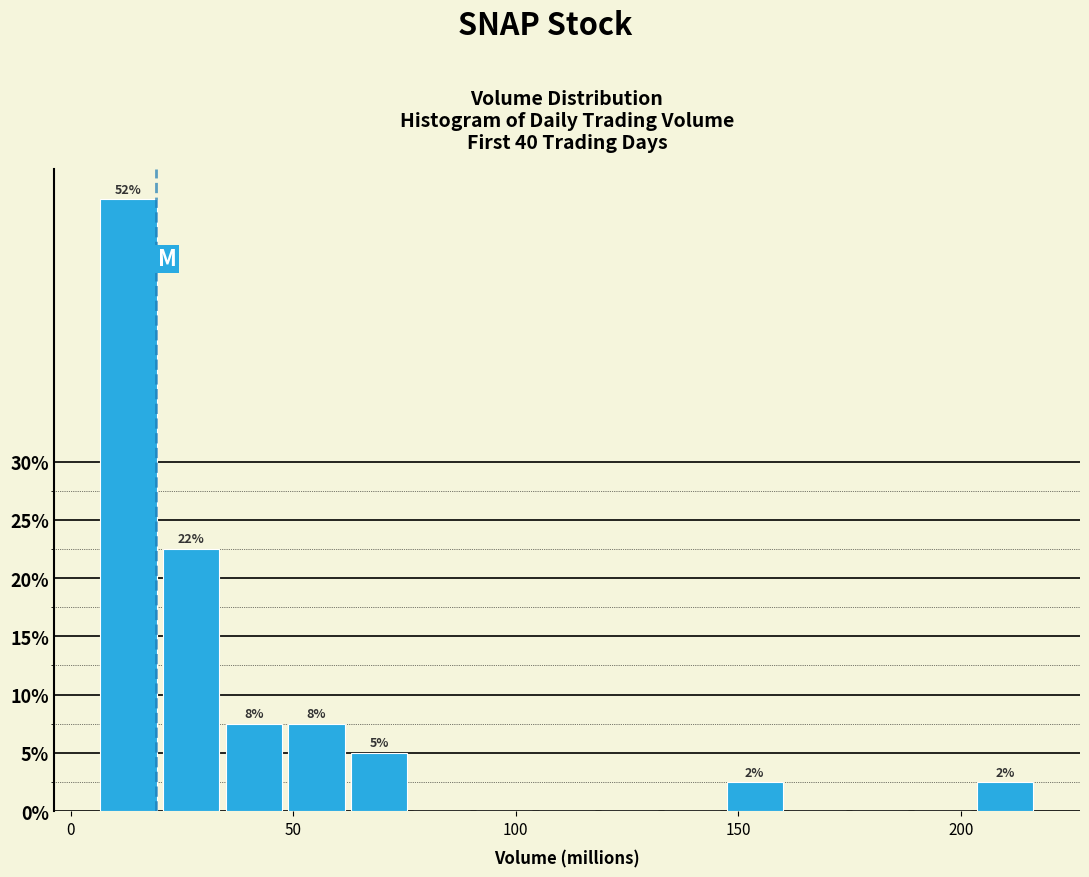

Read against the x-axis, roughly where is the centre of the tallest bar?

15